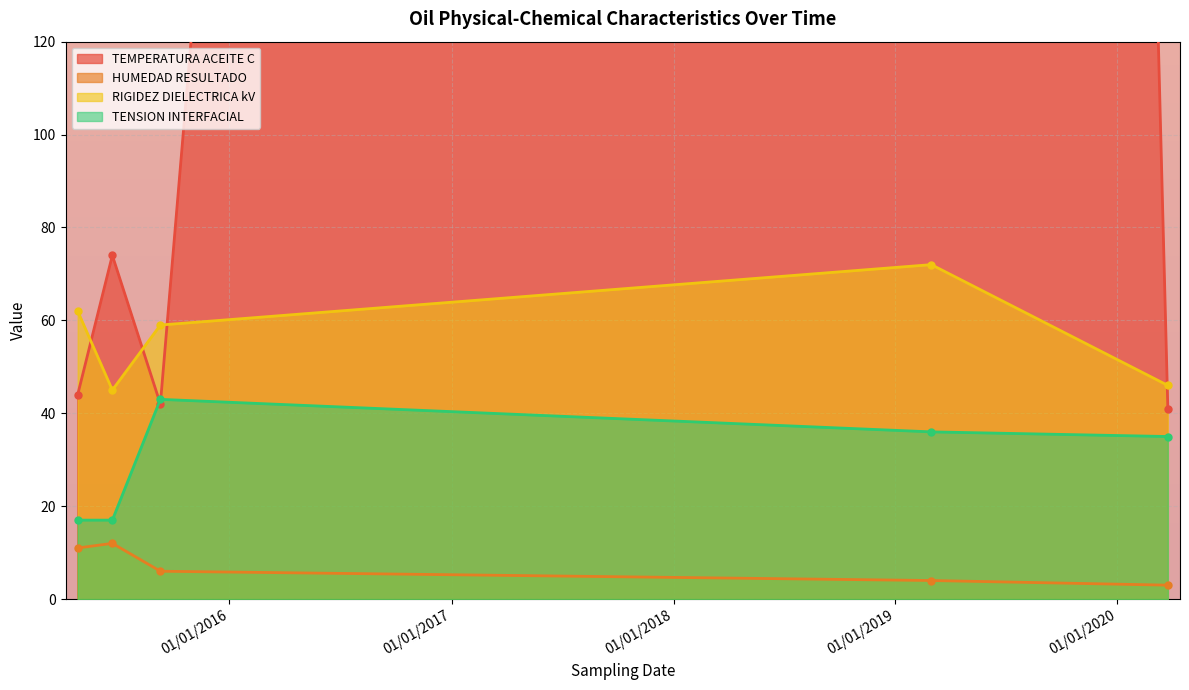

Does the chart display data point markers on the line(s)?

Yes